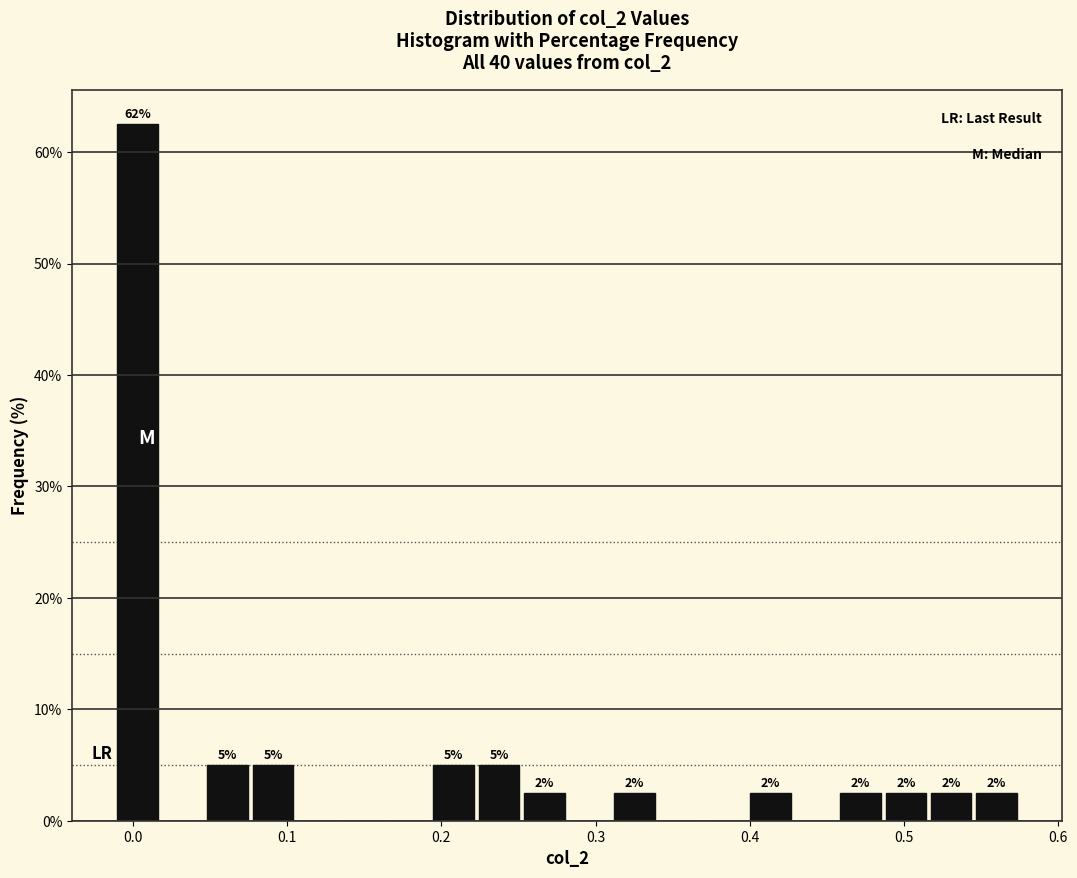

Around what value on the x-axis is the tallest bar? Give the approximate position of its centre, as read against the axis.

0.00